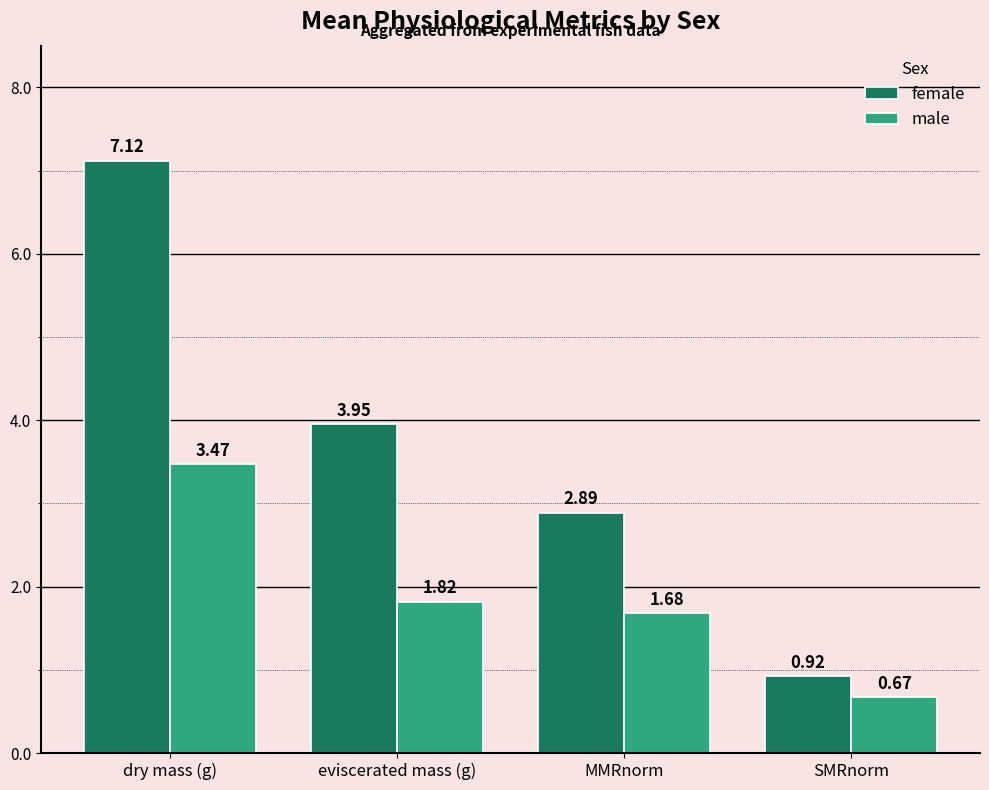

What is the maximum value shown in the chart?

7.1